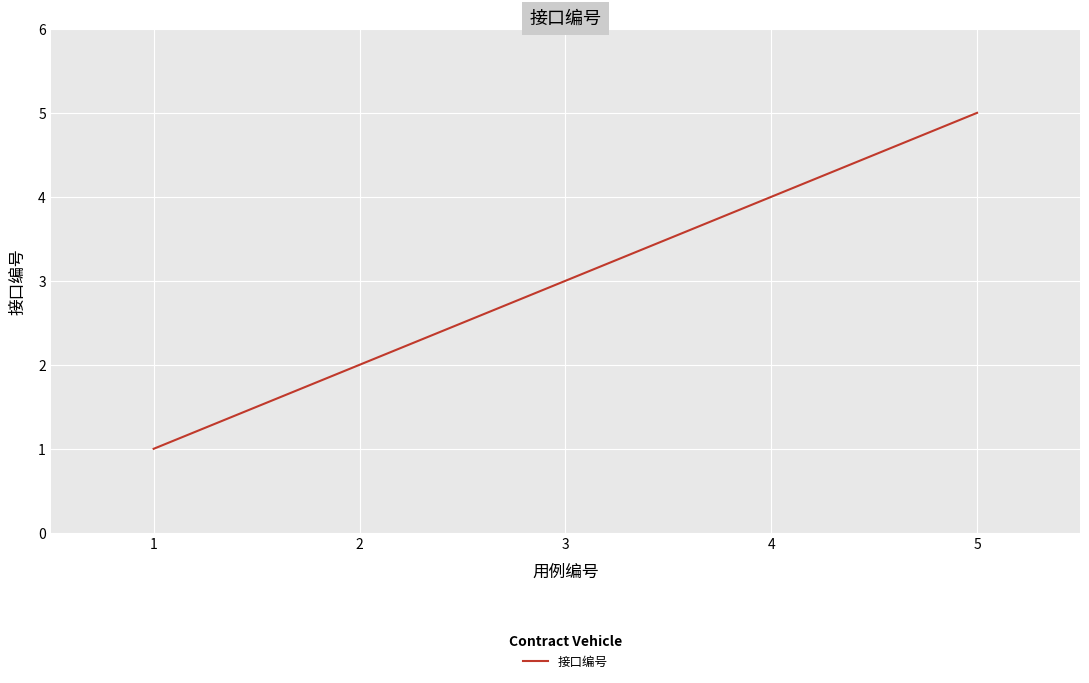

True or false: the data has more than 2 interior local peaks.

False